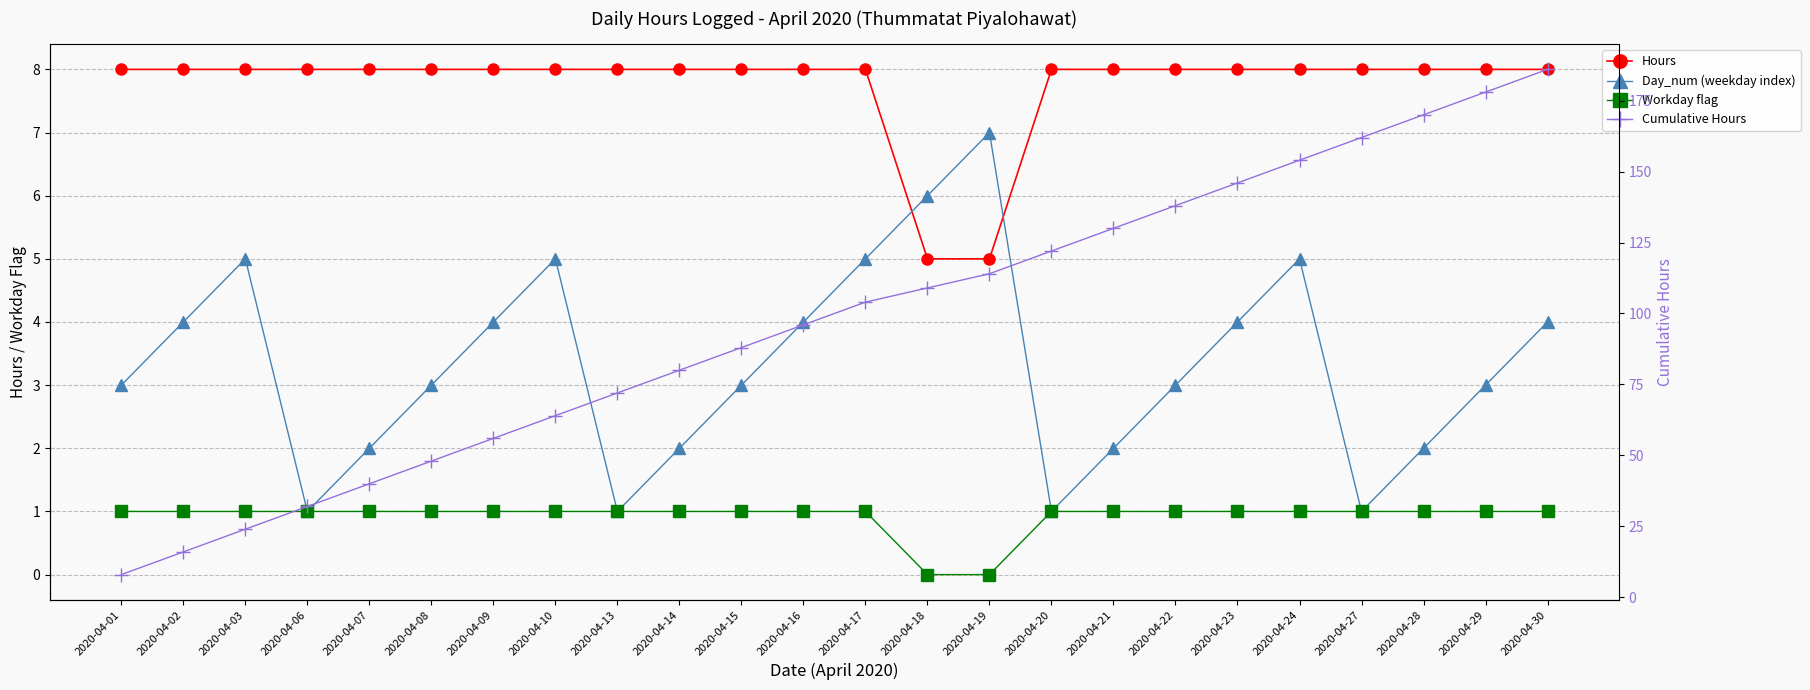

At how many categories does at least one series exceed 68?

16